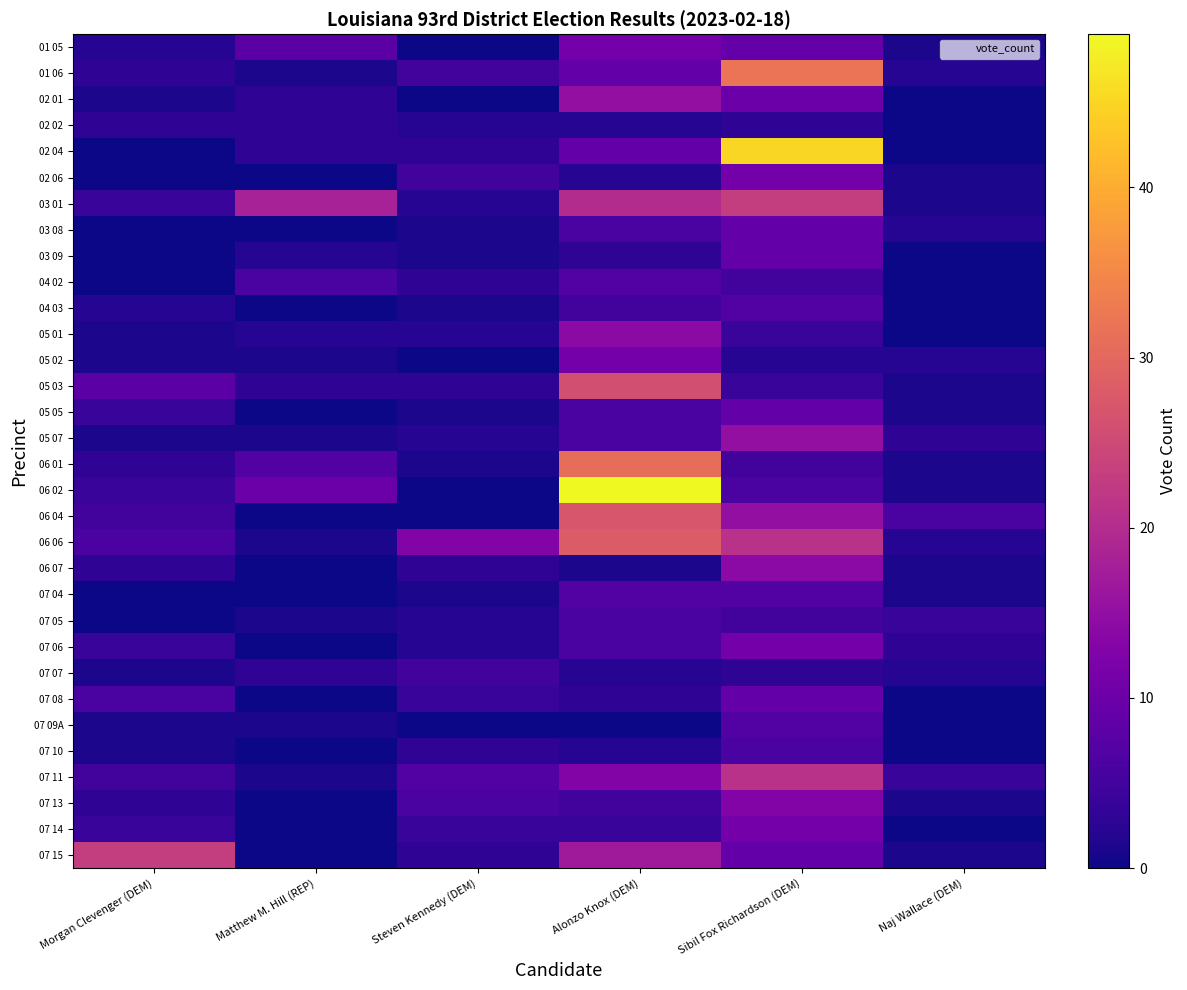

Between Morgan Clevenger (DEM) and Naj Wallace (DEM), which is larger?

Morgan Clevenger (DEM)